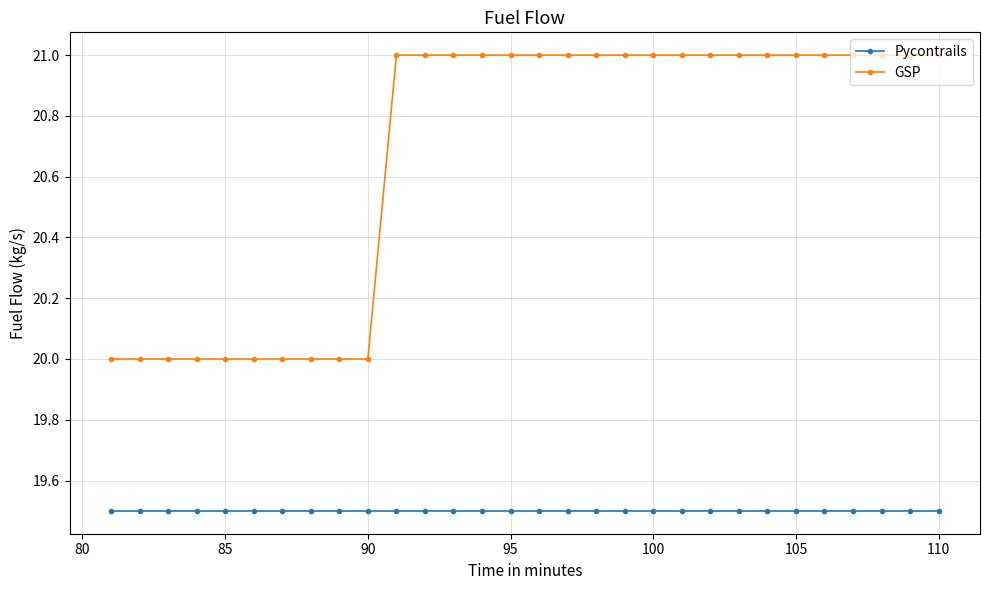

Which series has the largest range (max minus min)?

GSP